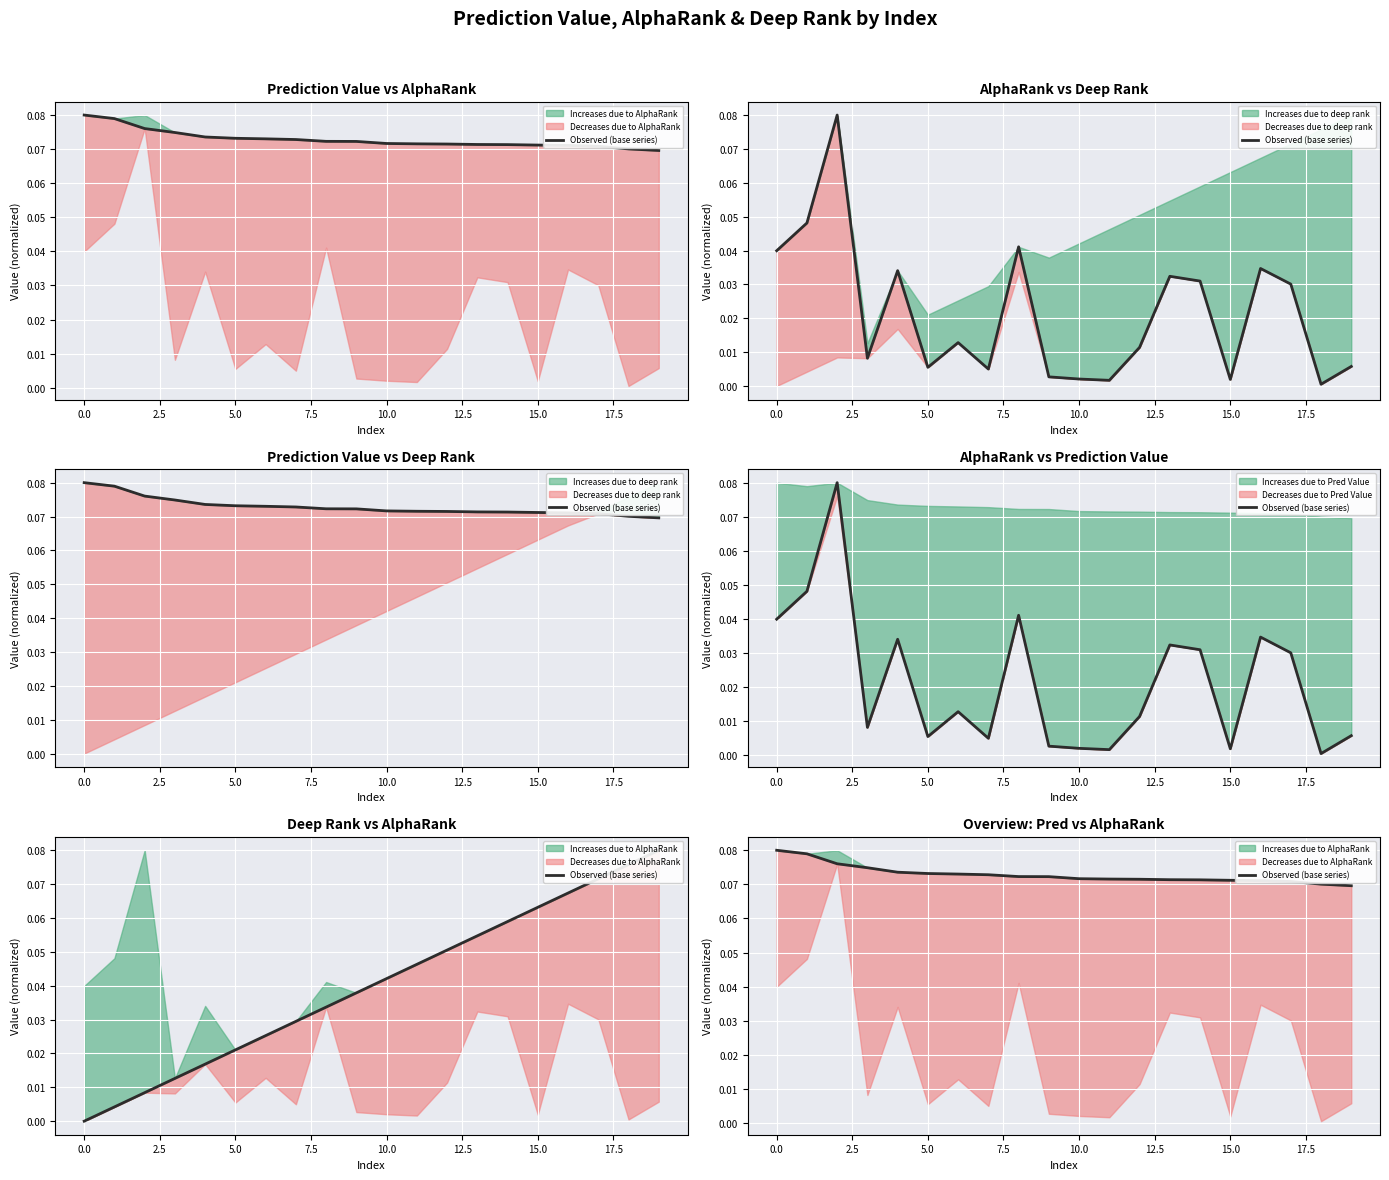

What is the average value?

0.1